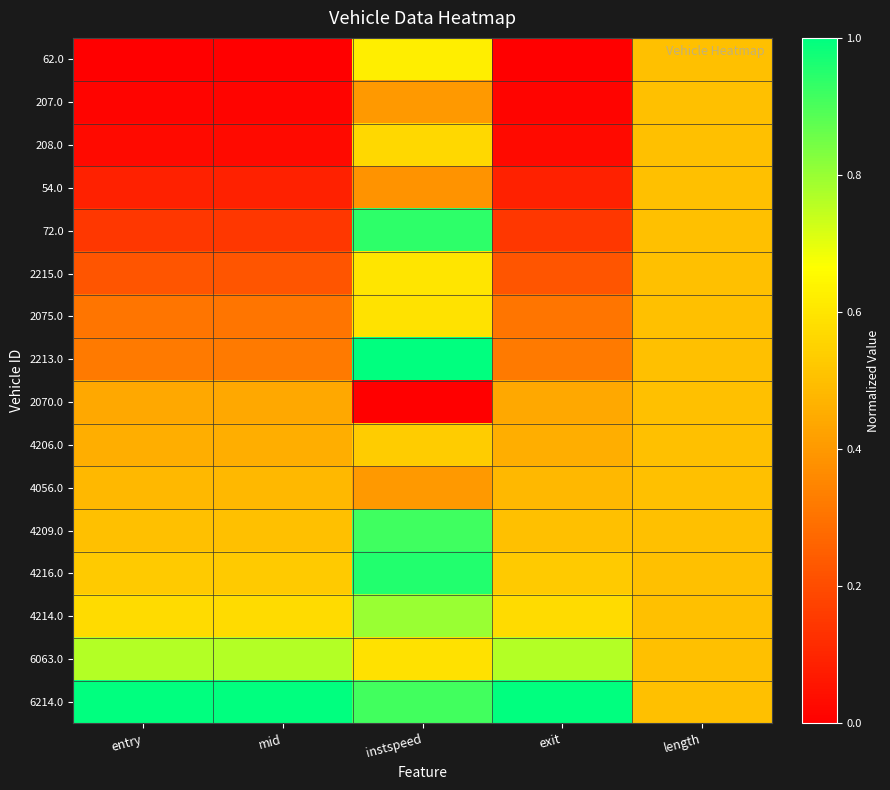

Reading left to right, transcribe all the data shown in this chart.

62.0: entry=0.0	mid=0.0	instspeed=0.6	exit=0.0	length=0.5
207.0: entry=0.0	mid=0.0	instspeed=0.4	exit=0.0	length=0.5
208.0: entry=0.0	mid=0.0	instspeed=0.6	exit=0.0	length=0.5
54.0: entry=0.1	mid=0.1	instspeed=0.4	exit=0.1	length=0.5
72.0: entry=0.1	mid=0.1	instspeed=0.9	exit=0.1	length=0.5
2215.0: entry=0.2	mid=0.2	instspeed=0.6	exit=0.2	length=0.5
2075.0: entry=0.3	mid=0.3	instspeed=0.6	exit=0.3	length=0.5
2213.0: entry=0.3	mid=0.3	instspeed=1.0	exit=0.3	length=0.5
2070.0: entry=0.4	mid=0.4	instspeed=0.0	exit=0.4	length=0.5
4206.0: entry=0.5	mid=0.5	instspeed=0.5	exit=0.5	length=0.5
4056.0: entry=0.5	mid=0.5	instspeed=0.4	exit=0.5	length=0.5
4209.0: entry=0.5	mid=0.5	instspeed=0.9	exit=0.5	length=0.5
4216.0: entry=0.5	mid=0.5	instspeed=1.0	exit=0.5	length=0.5
4214.0: entry=0.6	mid=0.6	instspeed=0.8	exit=0.6	length=0.5
6063.0: entry=0.8	mid=0.8	instspeed=0.6	exit=0.8	length=0.5
6214.0: entry=1.0	mid=1.0	instspeed=0.9	exit=1.0	length=0.5